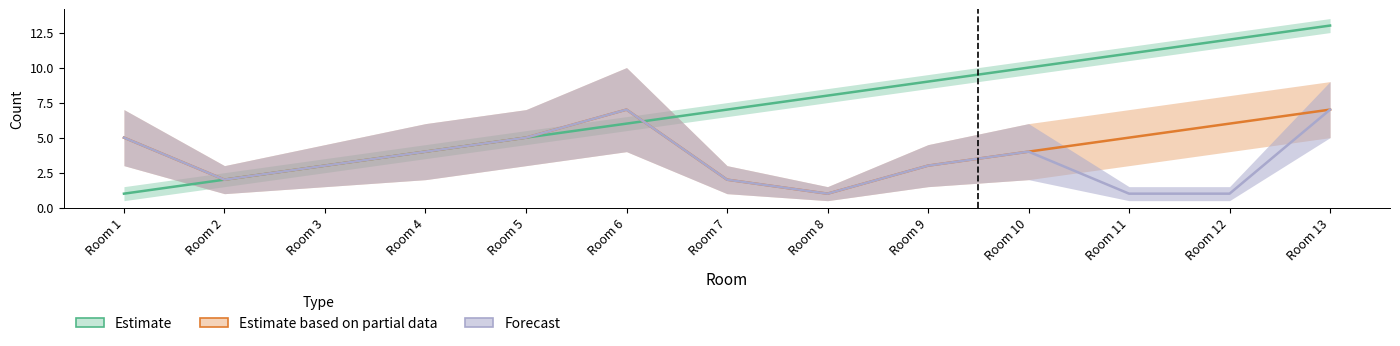

What are all the series names shown in the legend?

Estimate, Estimate based on partial data, Forecast